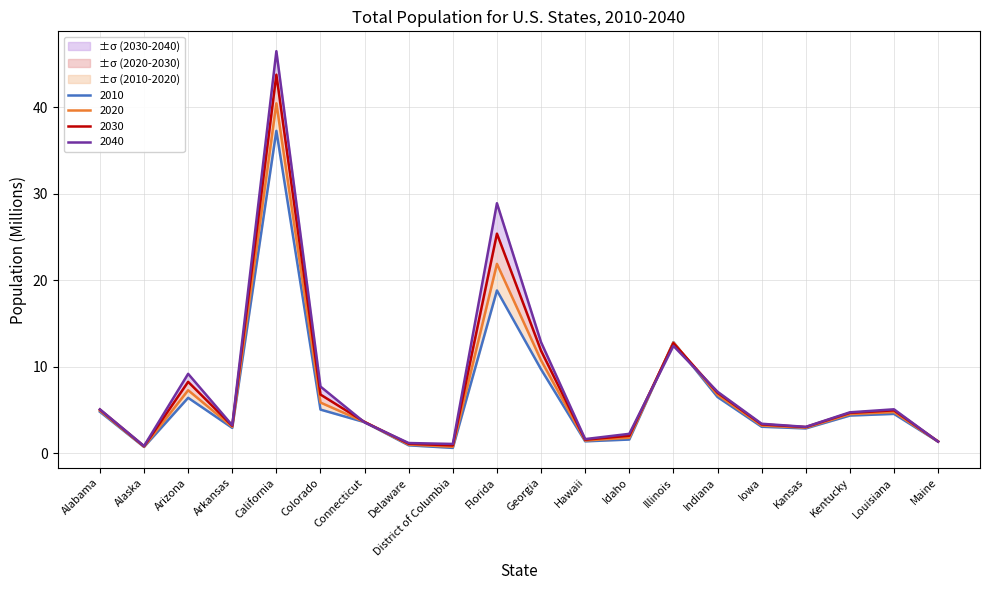

What are all the series names shown in the legend?

2010, 2020, 2030, 2040